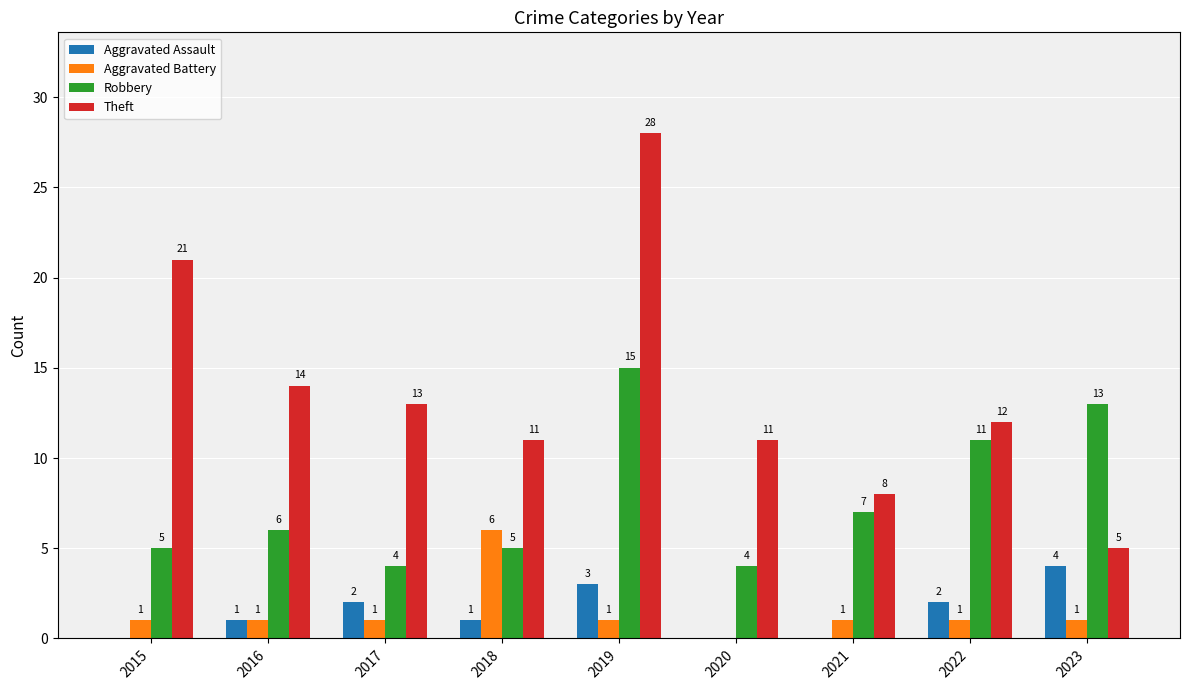

What is the sum of the Theft values at 2021 and 2017?

21